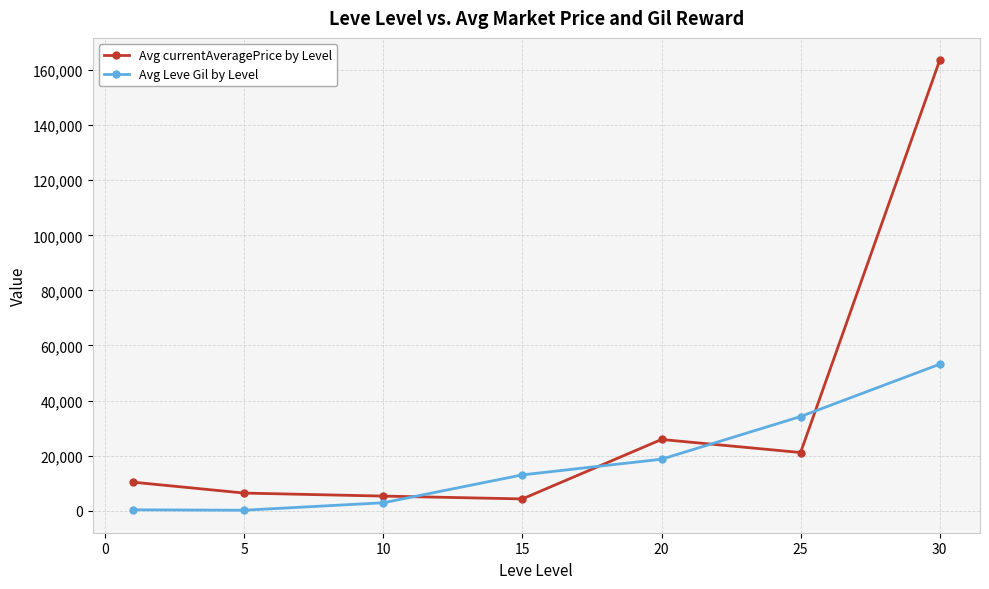

True or false: Avg currentAveragePrice by Level has more than 0 interior local peaks.

True